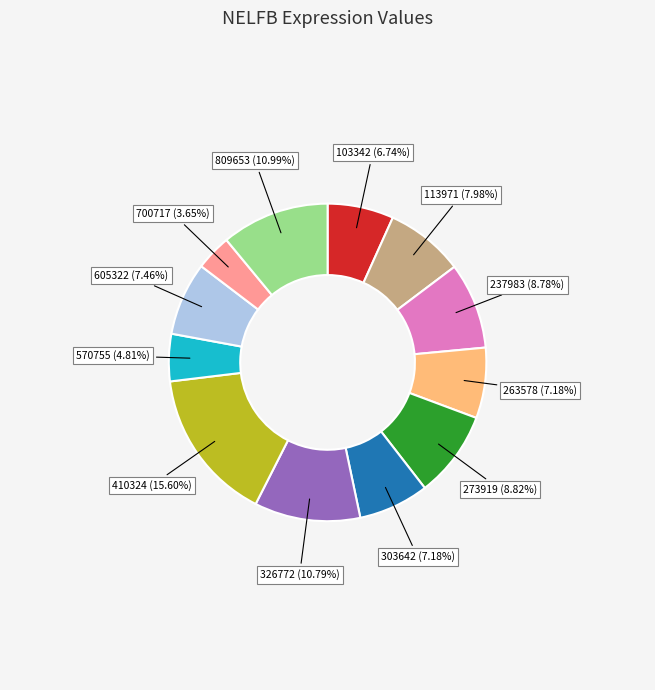

To the nearest percent, what percentage of the pie is 700717?

4%